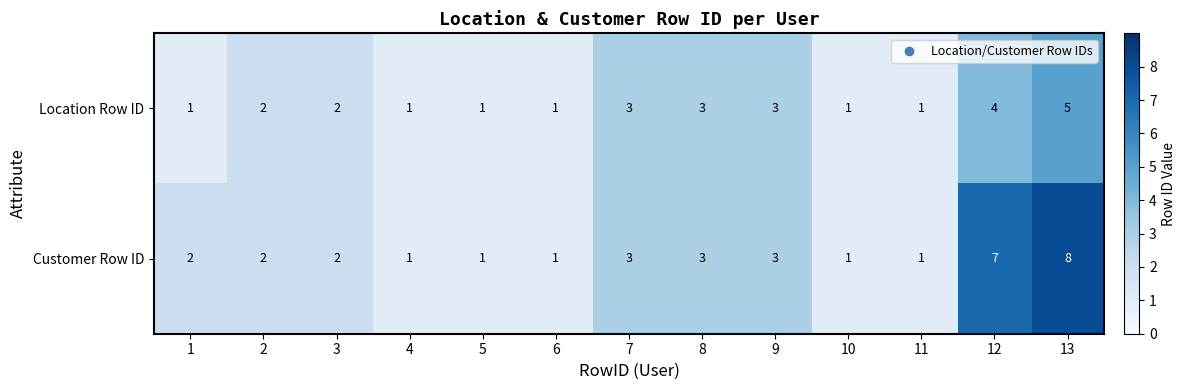

What is the total value across all series at 12?

11